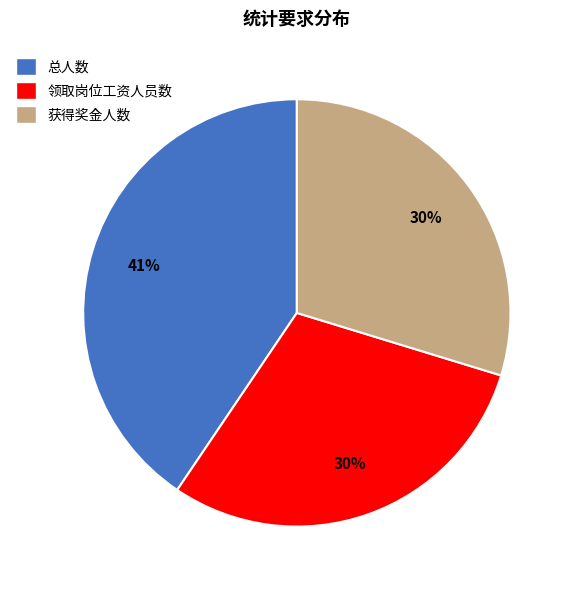

To the nearest percent, what is the difference between the largest and smallest slice percentages?

11%